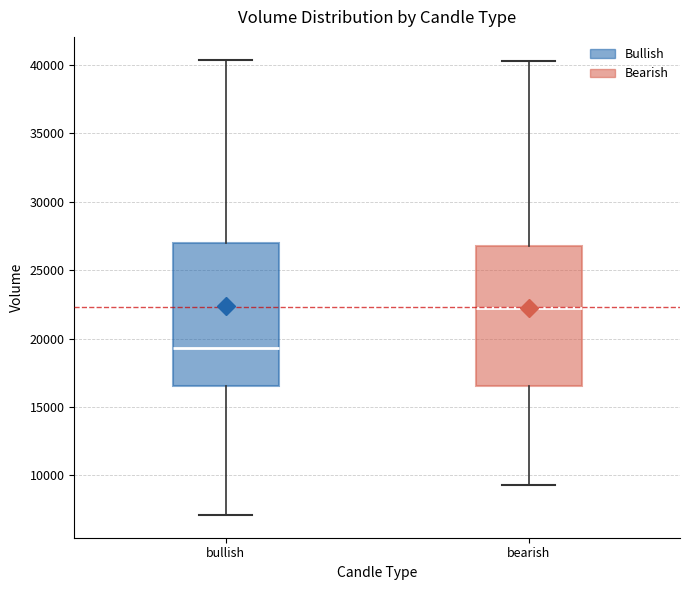

Reading left to right, read every box against the y-axis: the position of its median line, the range the box covers, and the ends of its whiskers. The values are not printed on the chart, so give them approximately, as read against the axis.

bullish: median 19500, box 16500 to 27000, whiskers 7000 to 40500
bearish: median 22000, box 16500 to 27000, whiskers 9500 to 40500